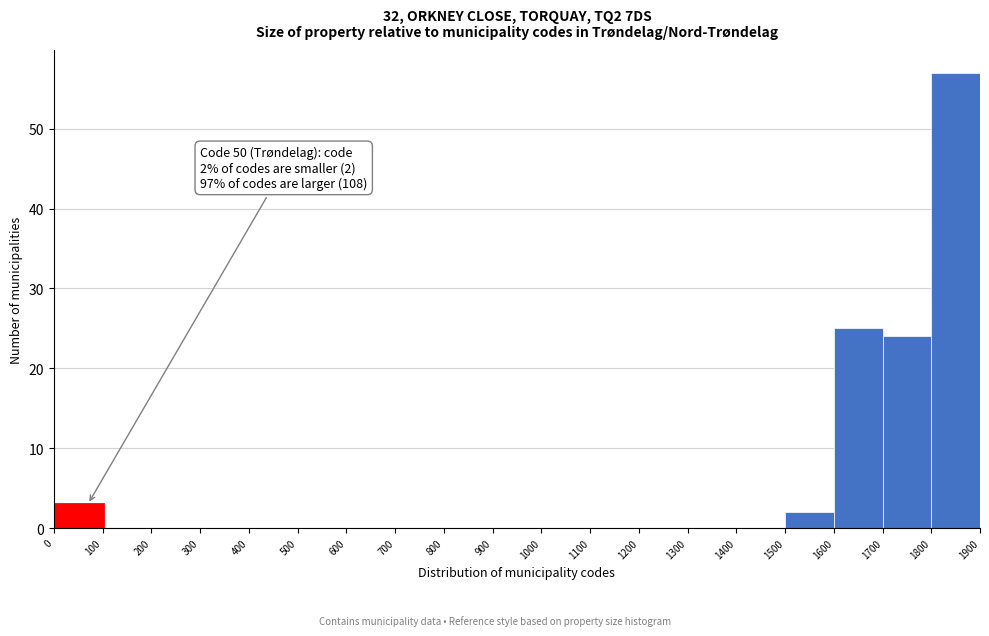

Which range on the x-axis has the tallest bar?

1800 to 1900